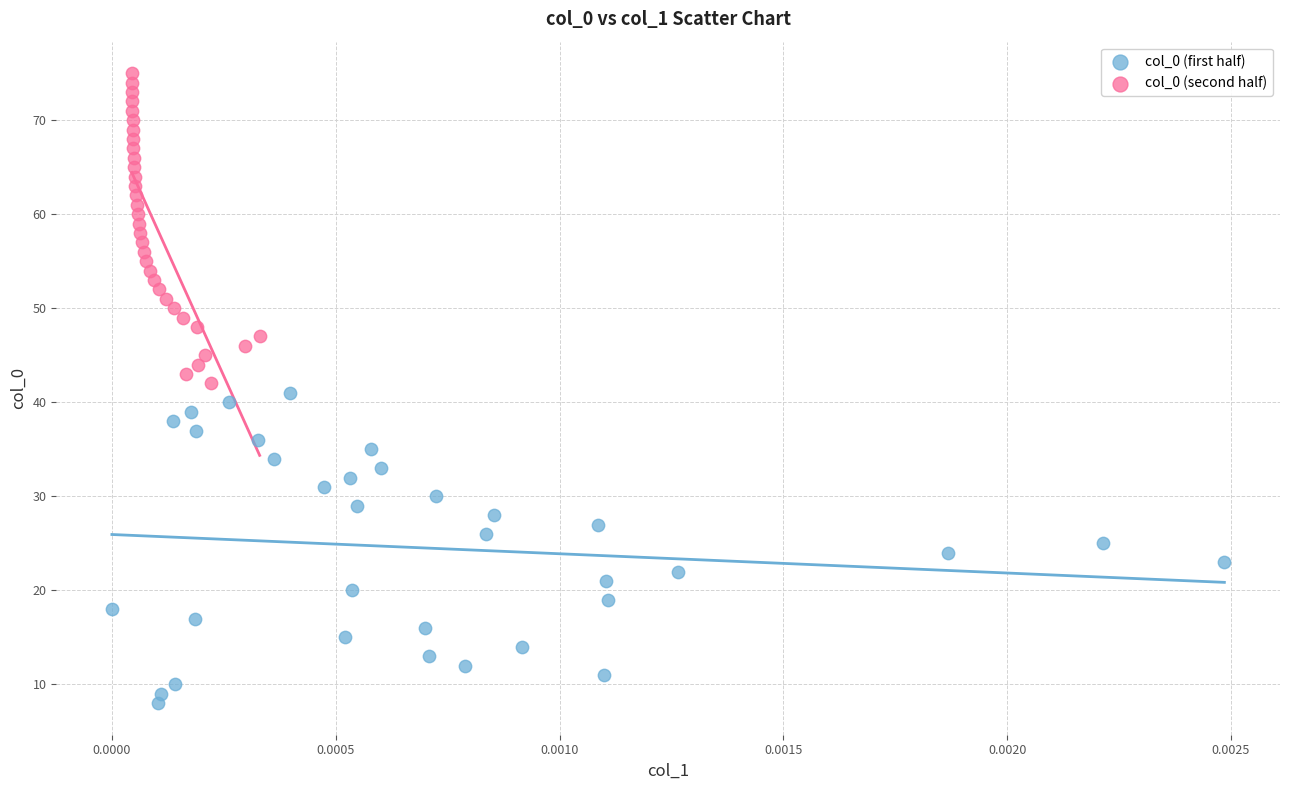

Which series contains the lowest Y value?

col_0 (first half)